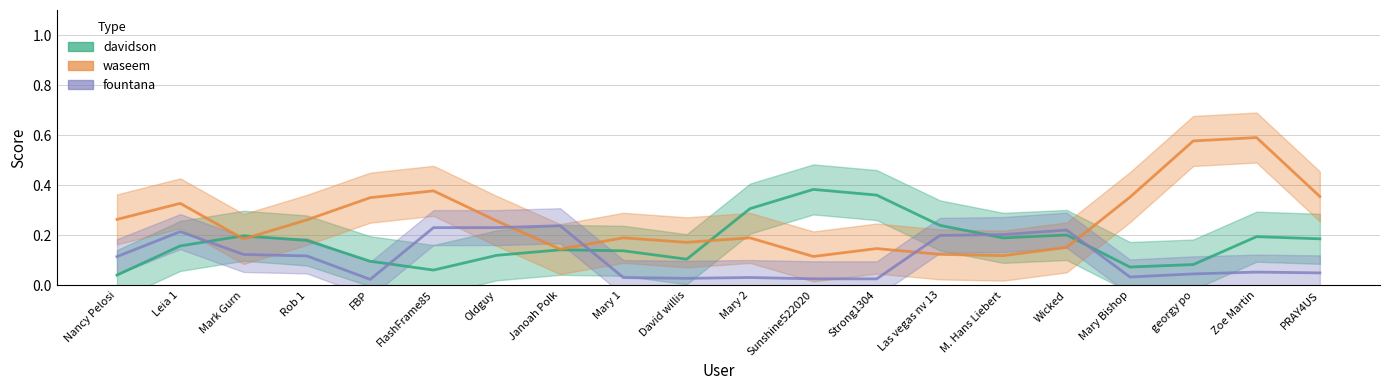

In davidson, how many points are lower than both neighbors (excluding endpoints)?

4